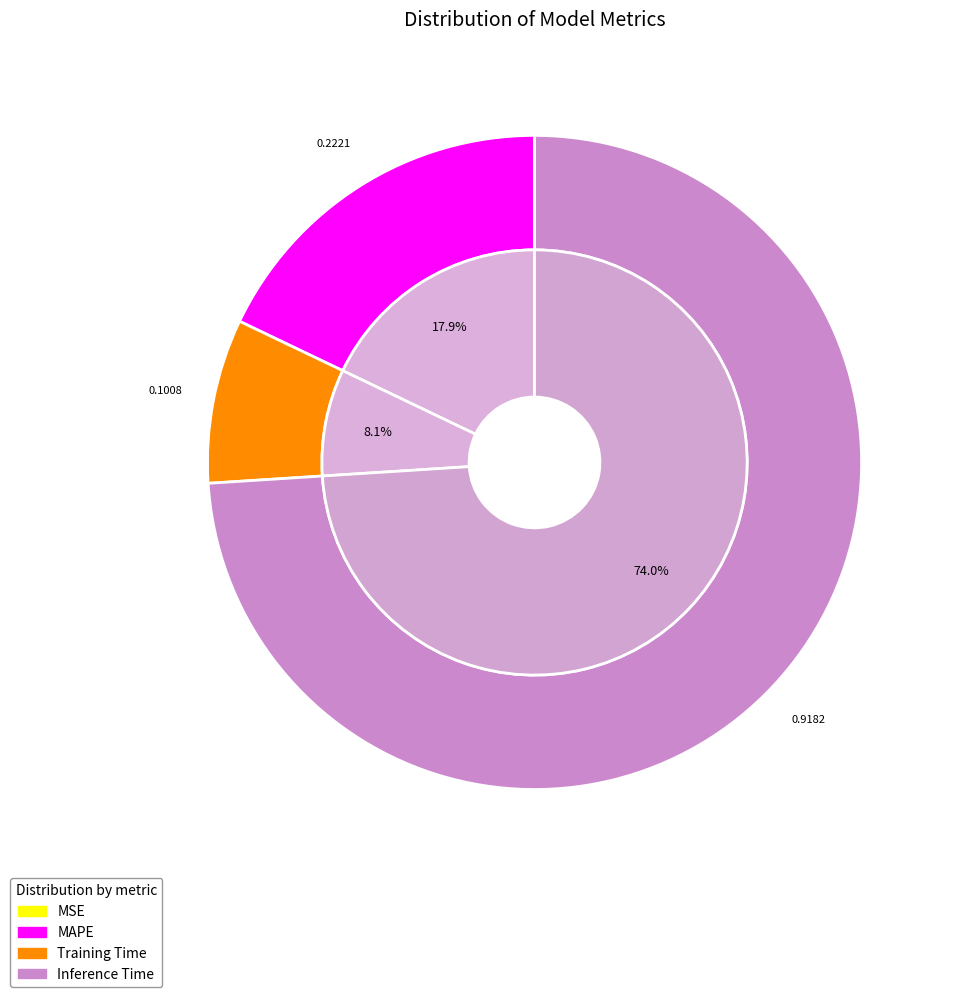

To the nearest percent, what is the difference between the MSE and Inference Time slice percentages?

74%